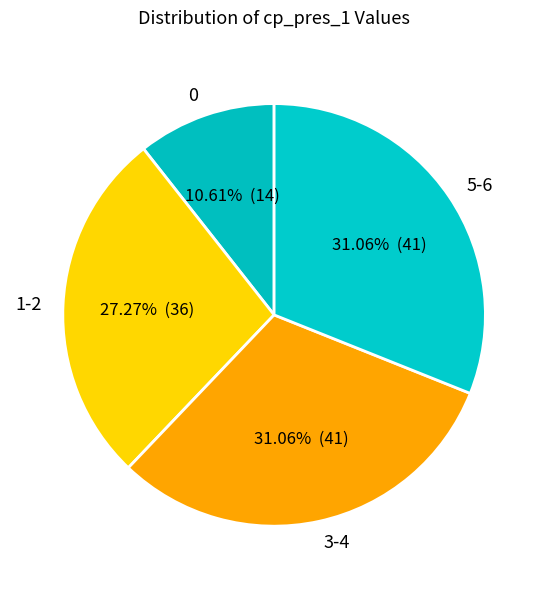

Does 1-2 represent more than half of the total?

No